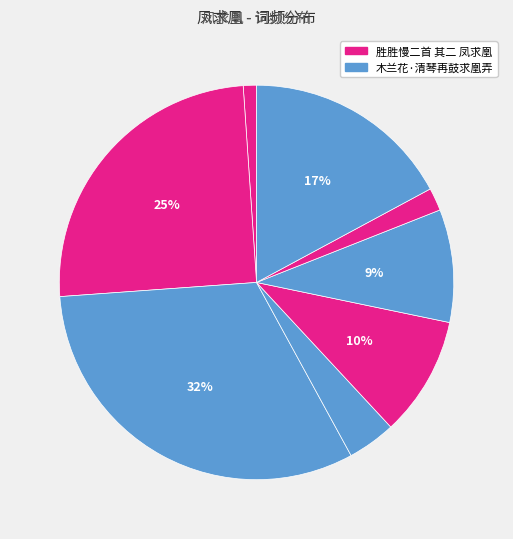

Does any single category account for the majority?

No